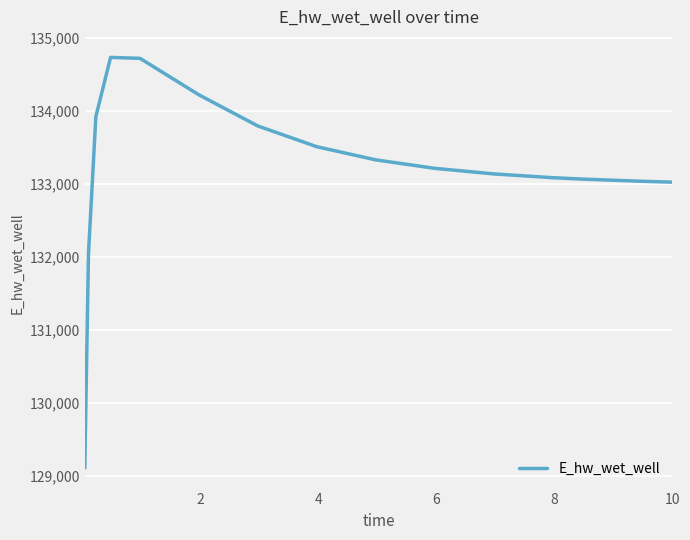

What is the difference between the maximum and minimum values?

5621.2